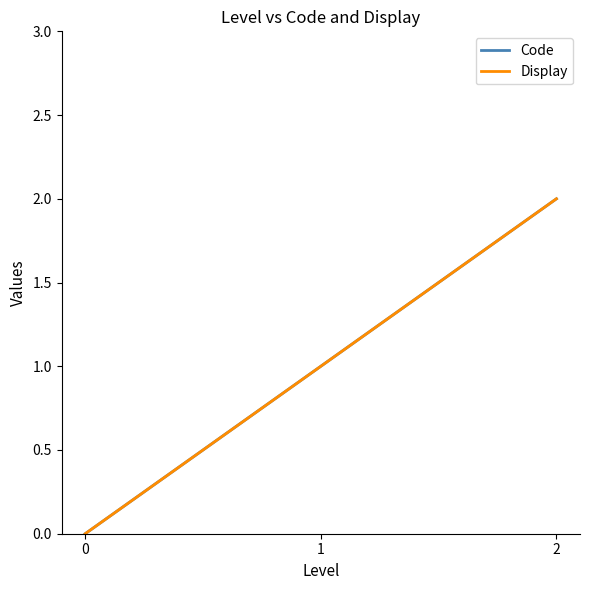

Does the chart have visible grid lines?

No